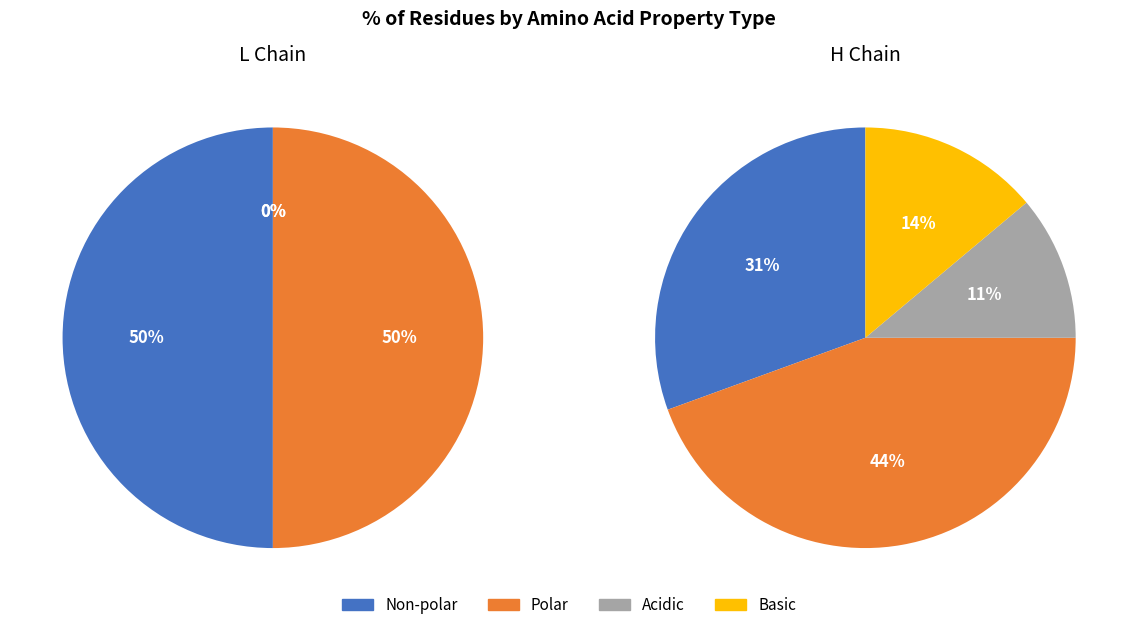

To the nearest percent, what is the average slice percentage?

25%